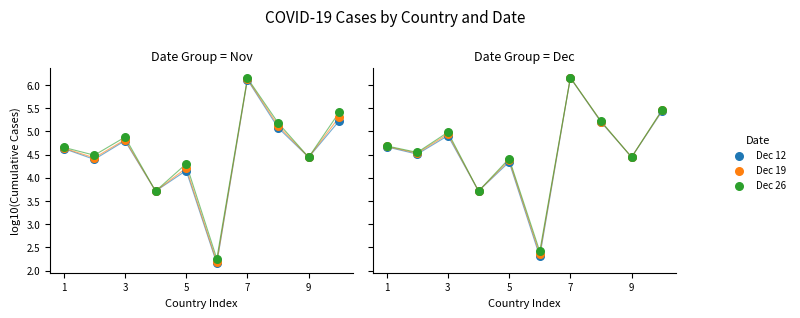

Which series reaches the maximum Y coordinate?

Dec 26